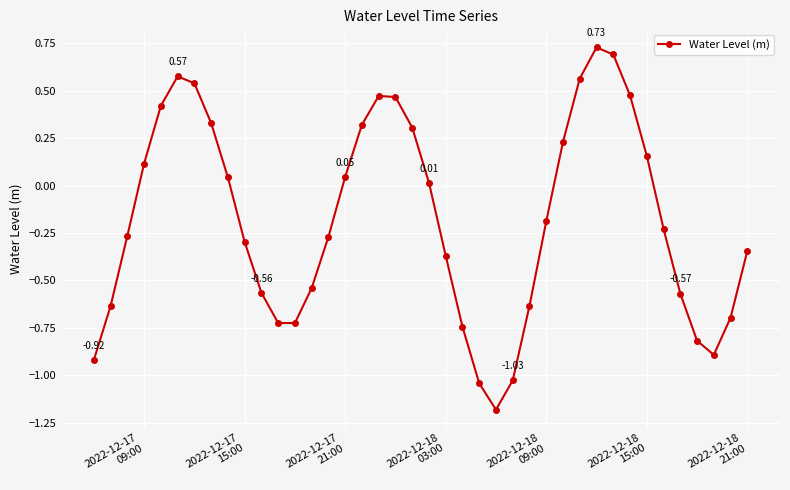

Is this an area chart (filled region under the line)?

No